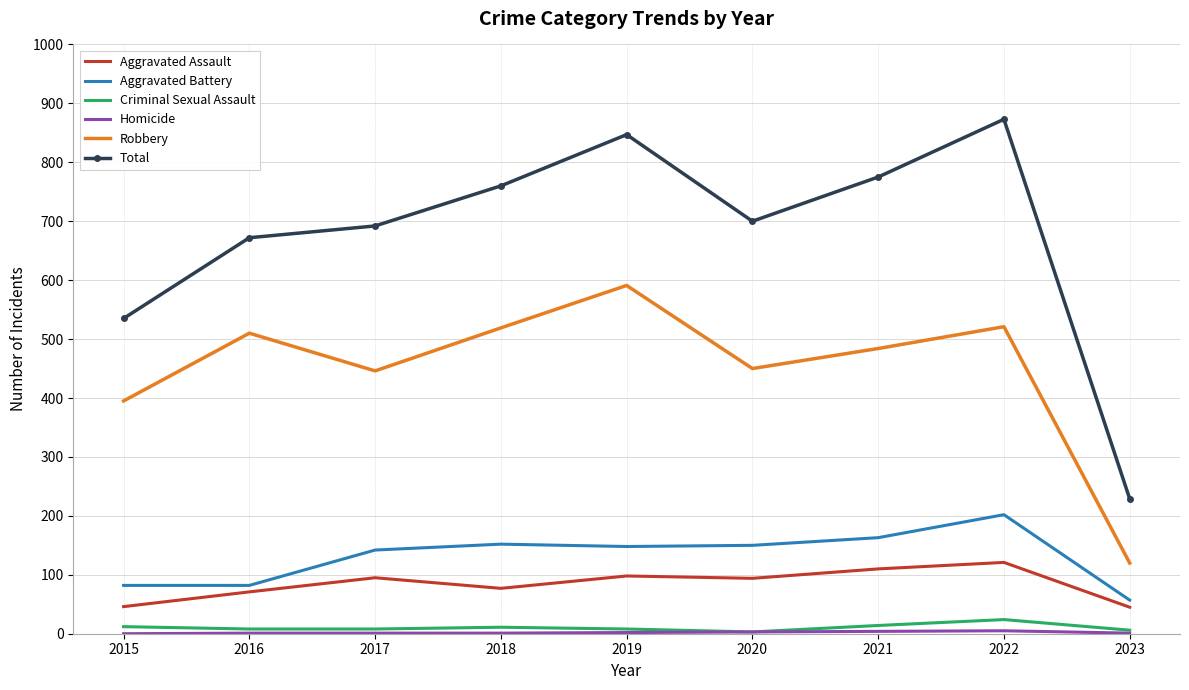

True or false: Aggravated Battery has a value of 245 at 2020.

False